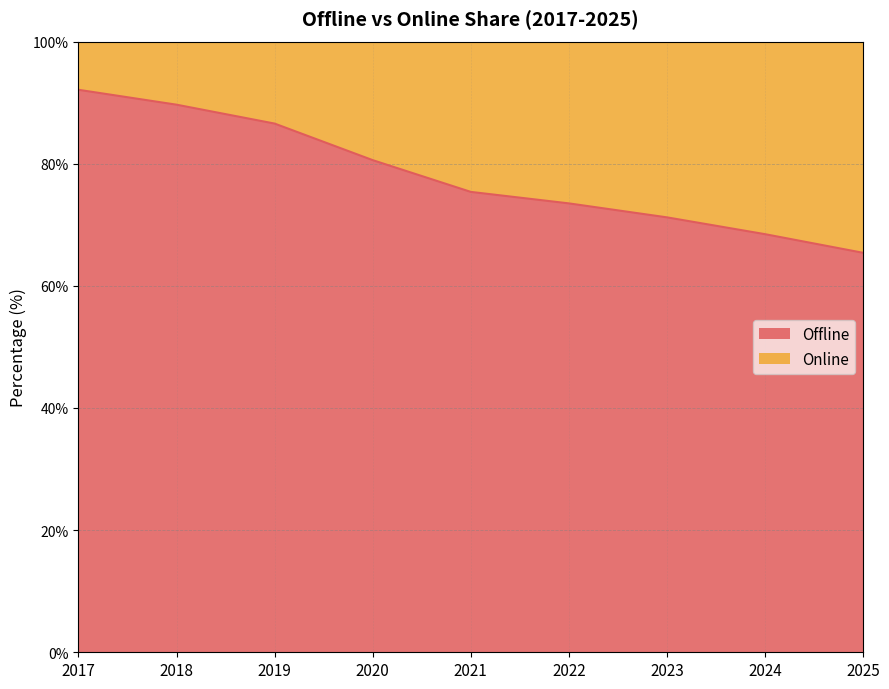

What is the change in value from 2022 to 2025?

-8.1